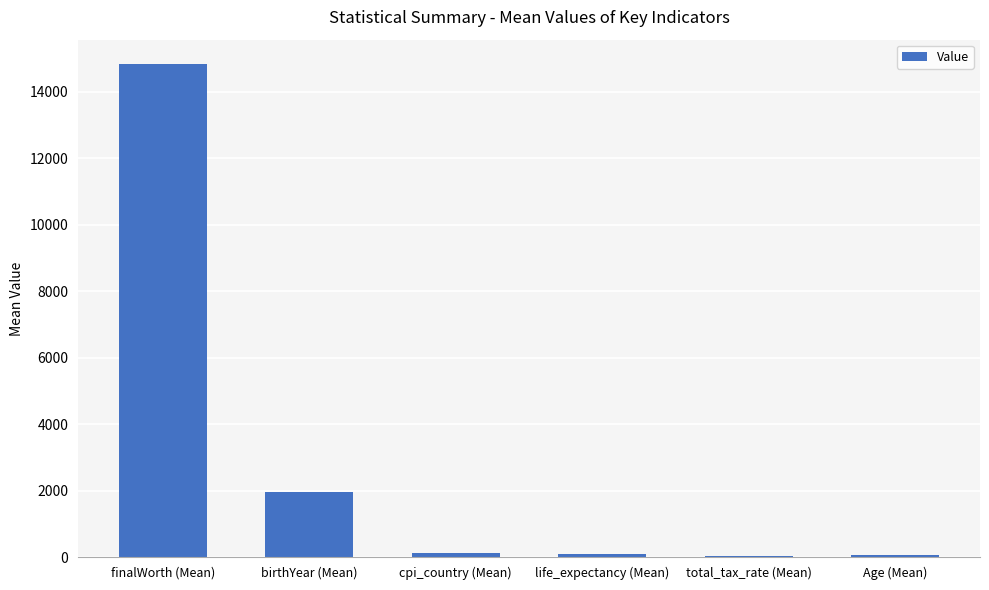

What is the greatest value displayed?

14821.9